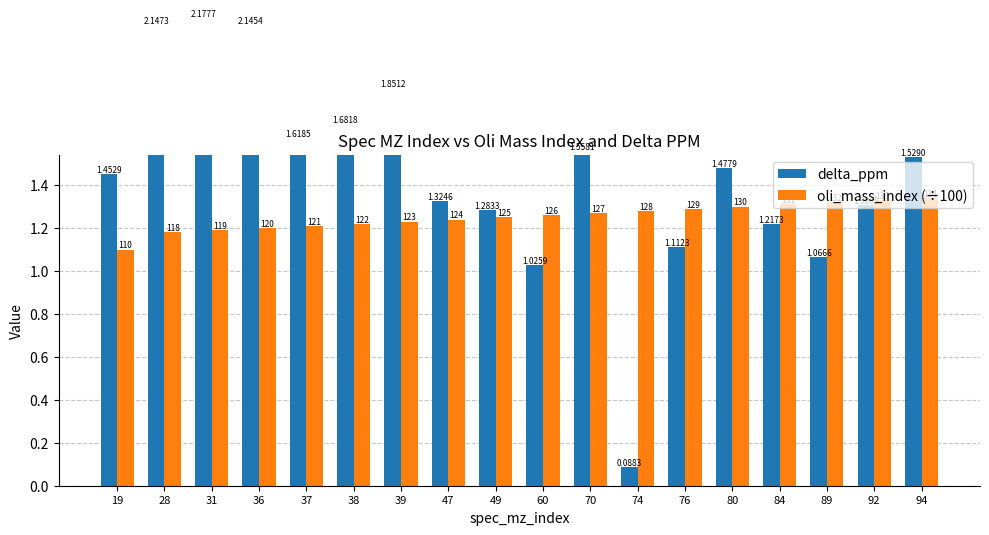

Are the bars grouped side by side (vs. stacked)?

Yes